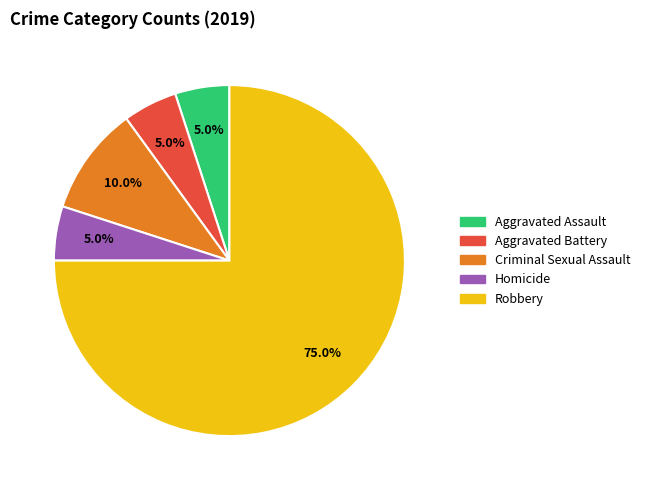

What is the largest slice in the pie chart?

Robbery